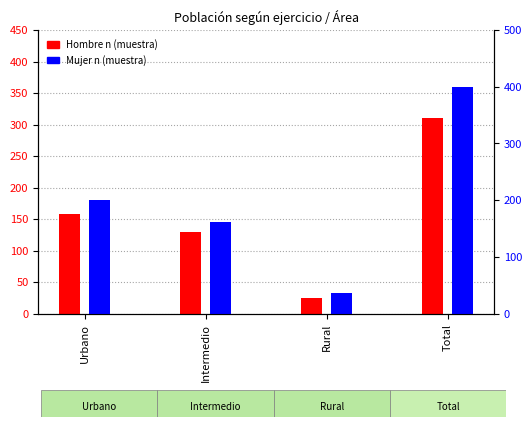

At how many categories does at least one series exceed 283?

1